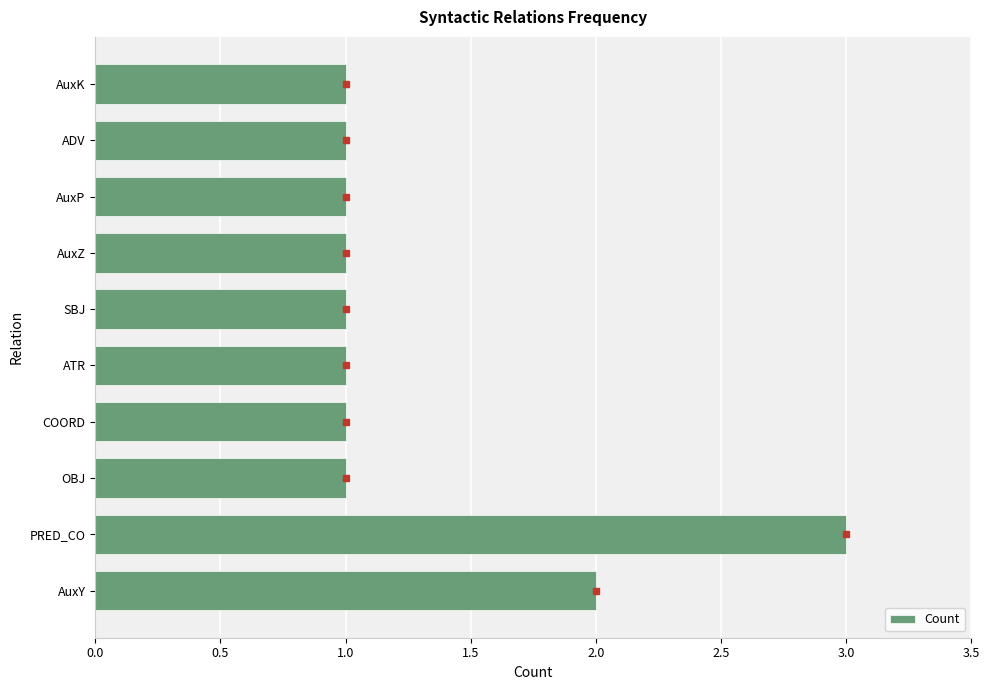

Count the number of data series in this chart.

1